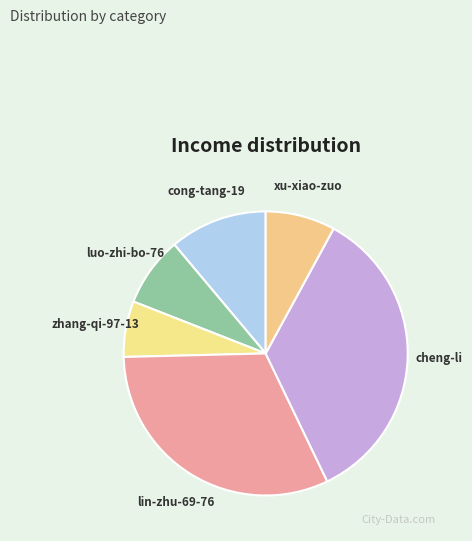

Count the number of slices in the pie.

6